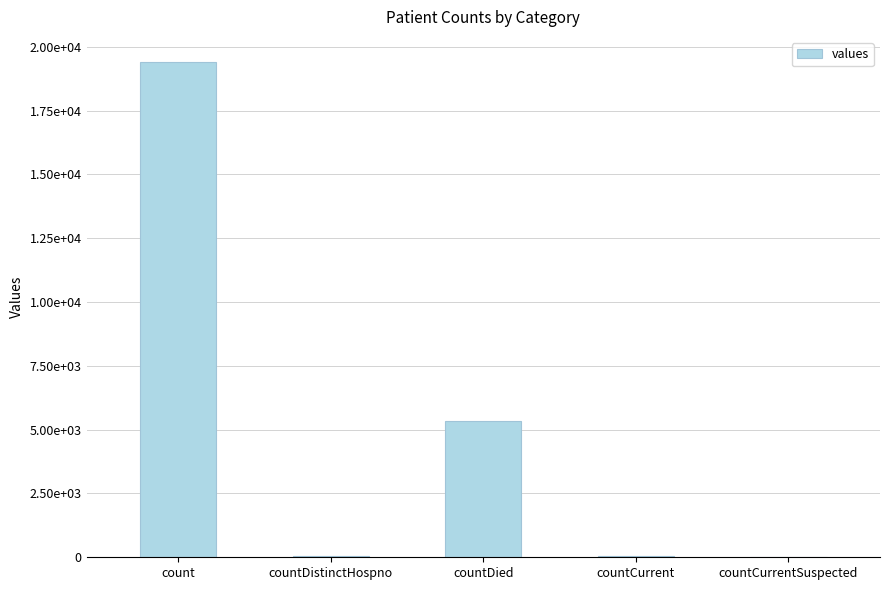

How many values exceed 60?

2